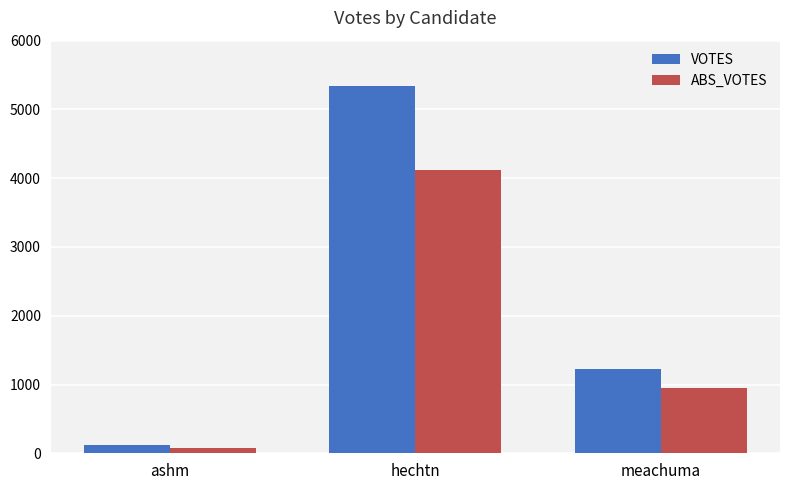

What is the total value across all series at ashm?

195